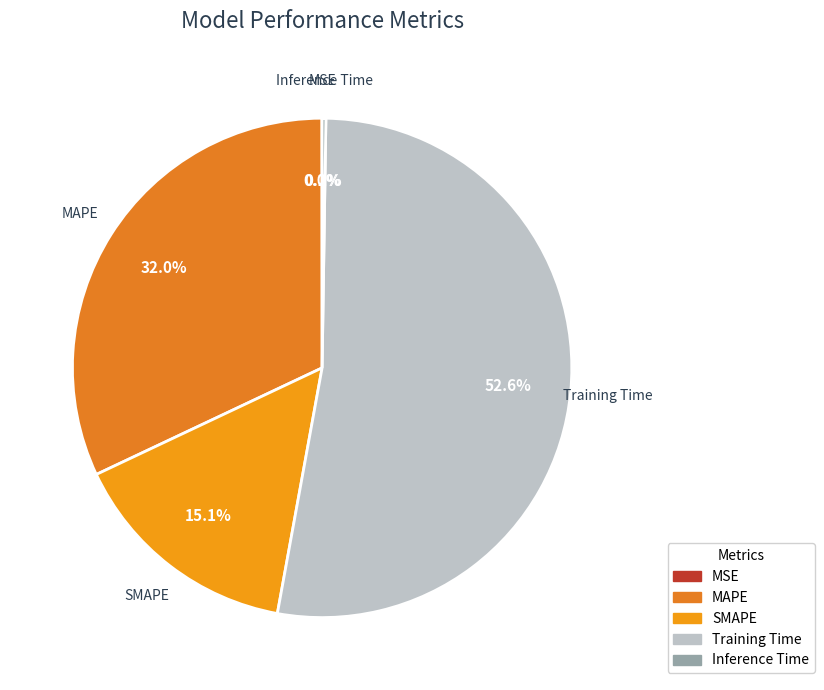

Between MAPE and Training Time, which is larger?

Training Time